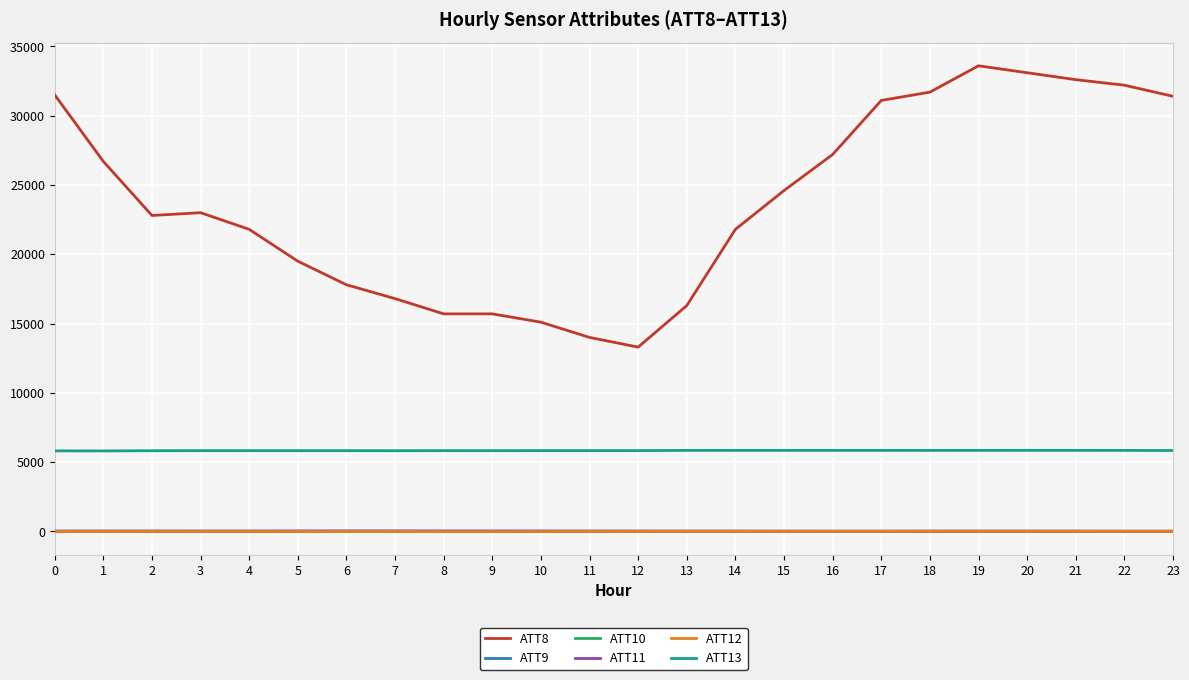

What is the smallest value displayed?

-11.2